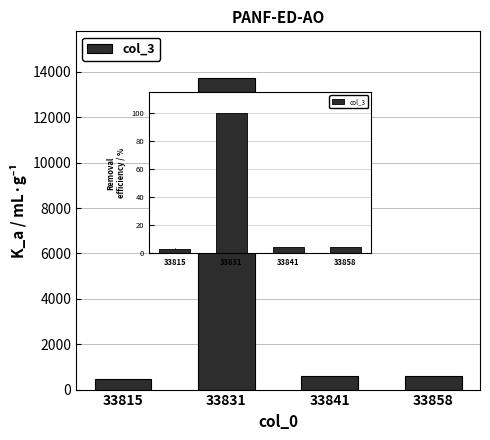

How many bars are there in total?

4